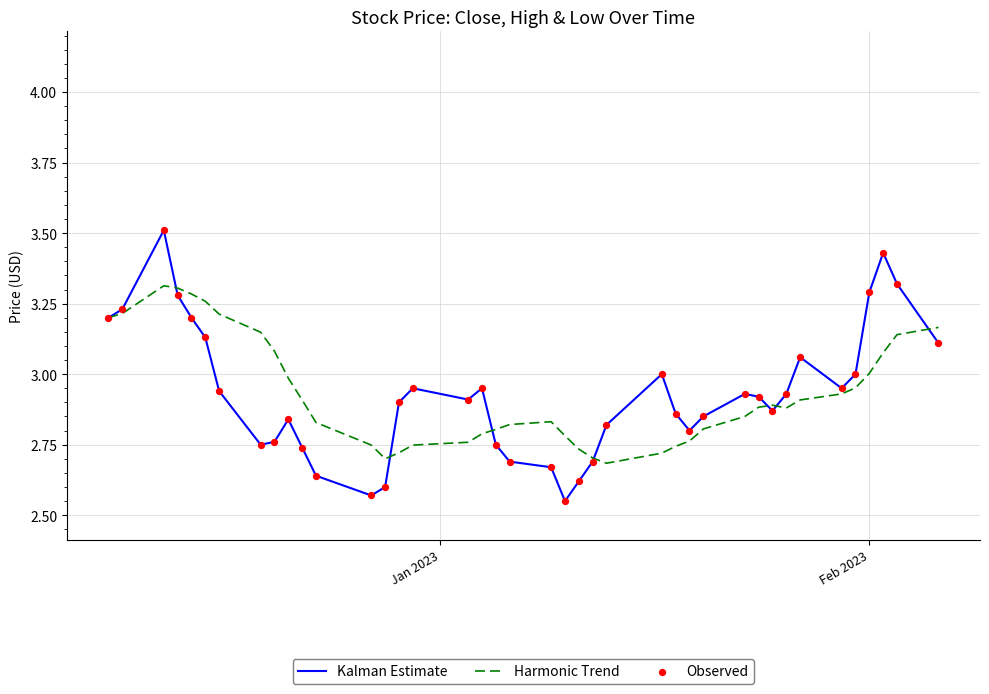

List the series in order of their peak value, lowest first.

Harmonic Trend, Kalman Estimate